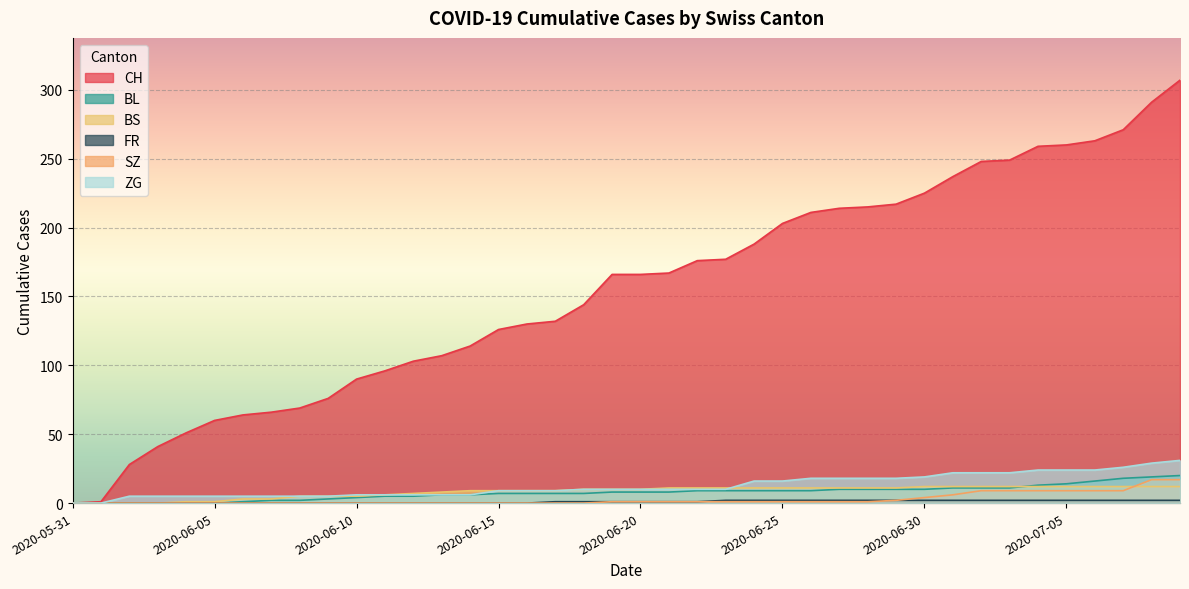

Is the value of ZG at 2020-06-07 greater than the value of FR at 2020-06-23?

Yes